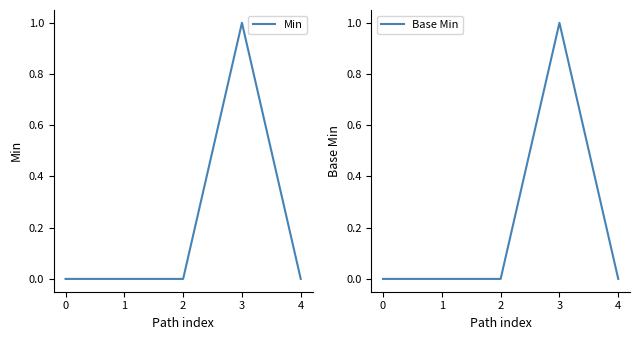

True or false: Min and Base Min intersect in this chart.

False